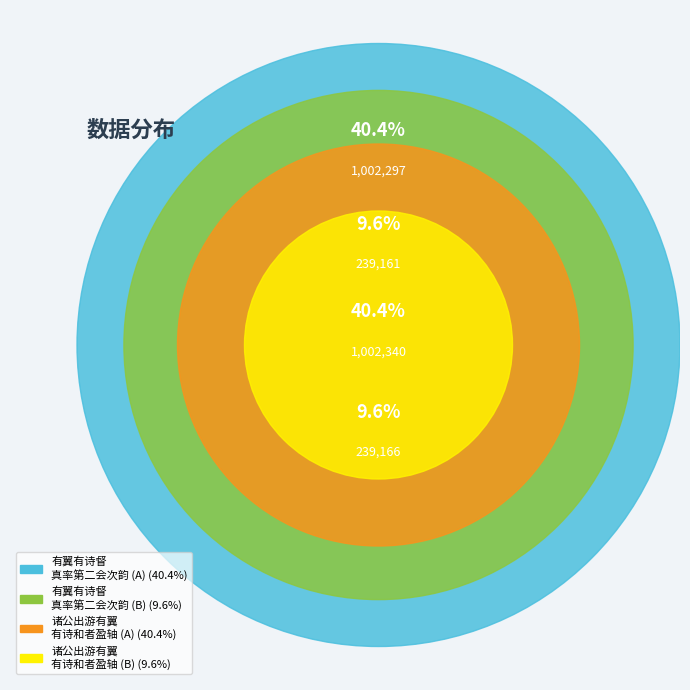

Is there any slice that represents more than half of the pie?

No